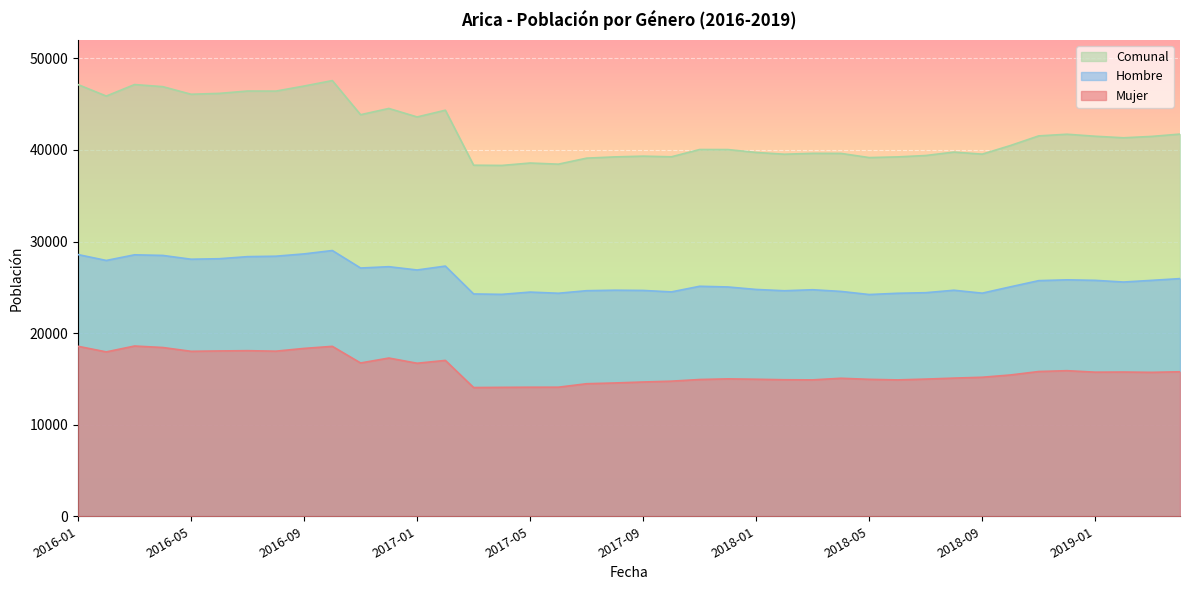

At which category does Comunal reach its first local valley?

2016-02